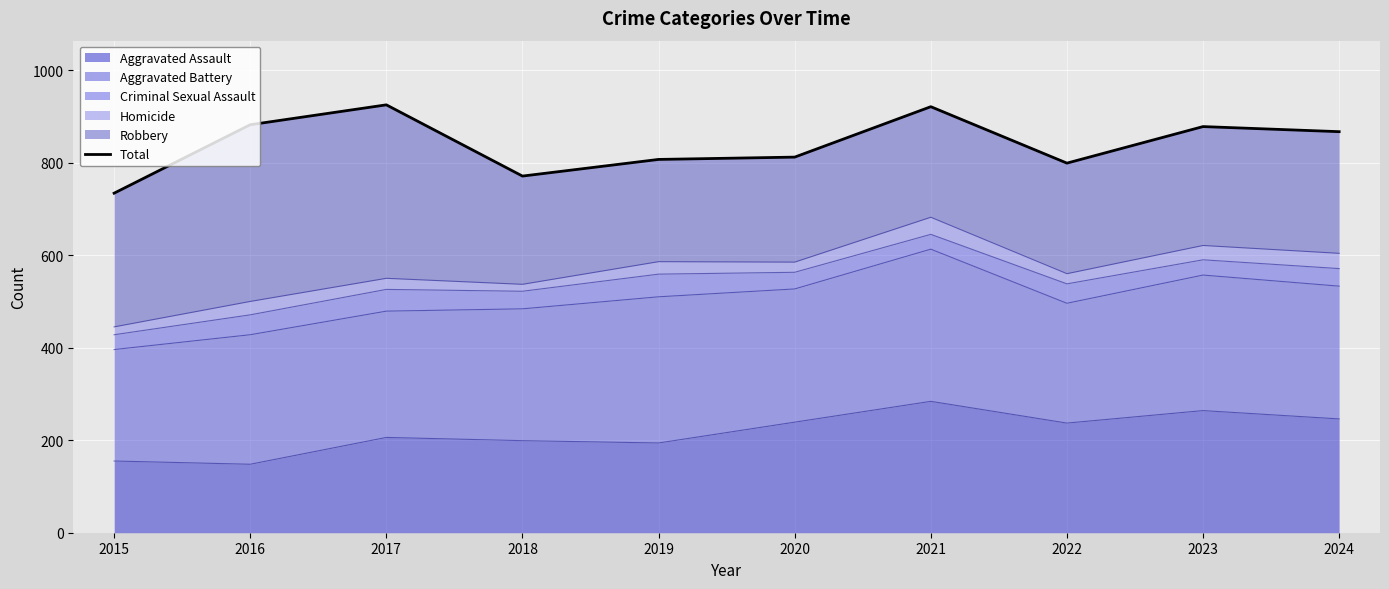

What is the greatest value displayed?

925